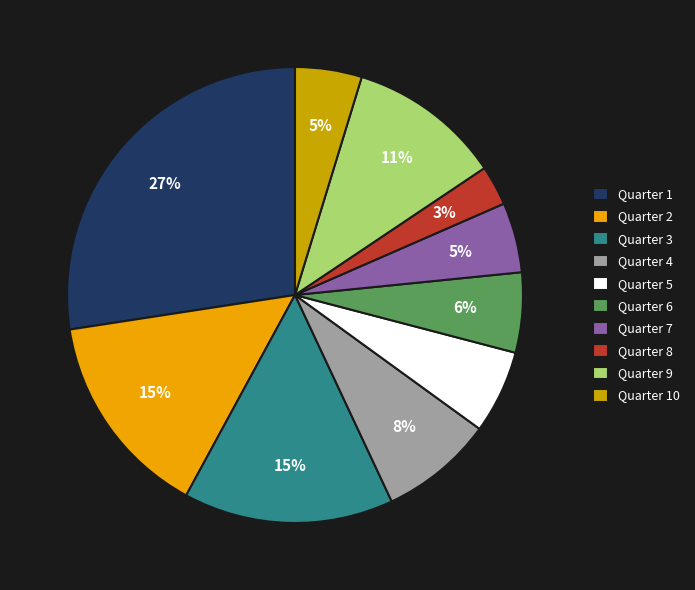

Is it true that Quarter 7 is 5% of the pie?

True